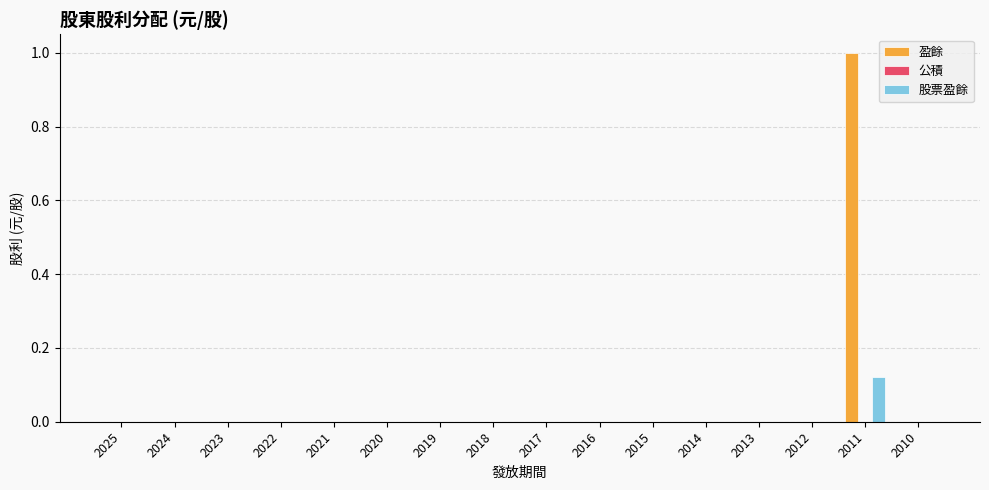

Are the bars grouped side by side (vs. stacked)?

Yes